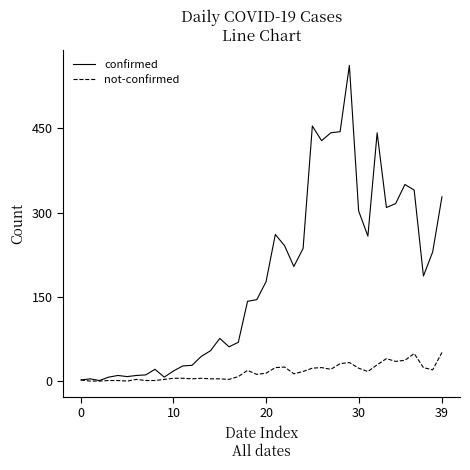

Which series has the largest total across all categories?

confirmed